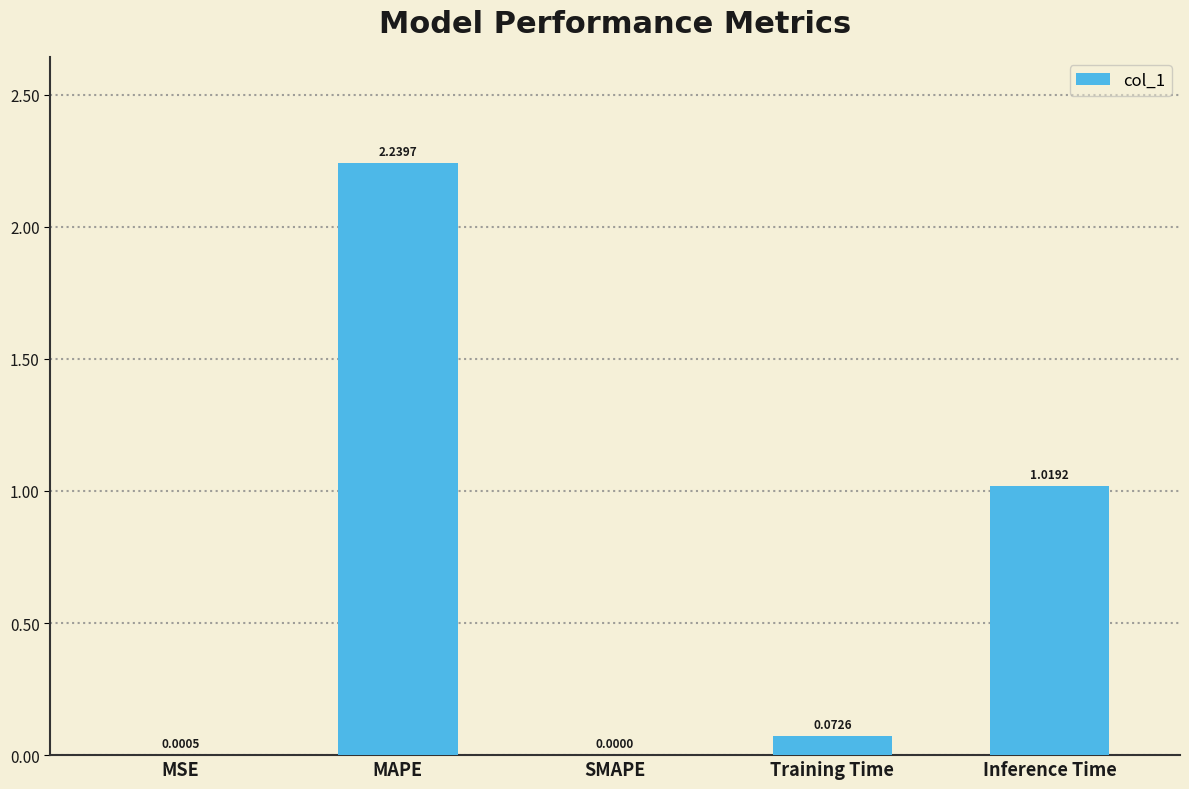

Where is the data nearest to the value 1?

Inference Time